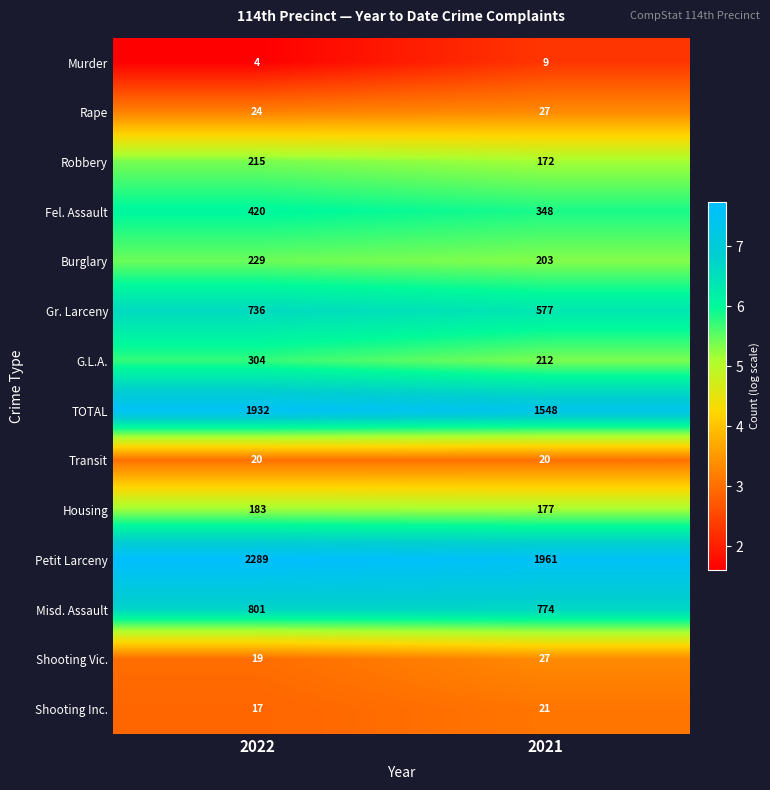

Read the Misd. Assault value at 2021, to the nearest 10.

770